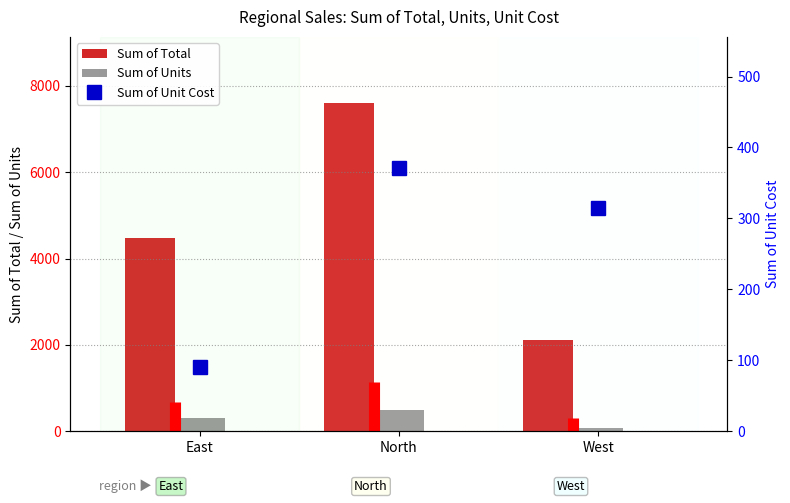

What is the difference between the Sum of Unit Cost values at North and East?

280.6